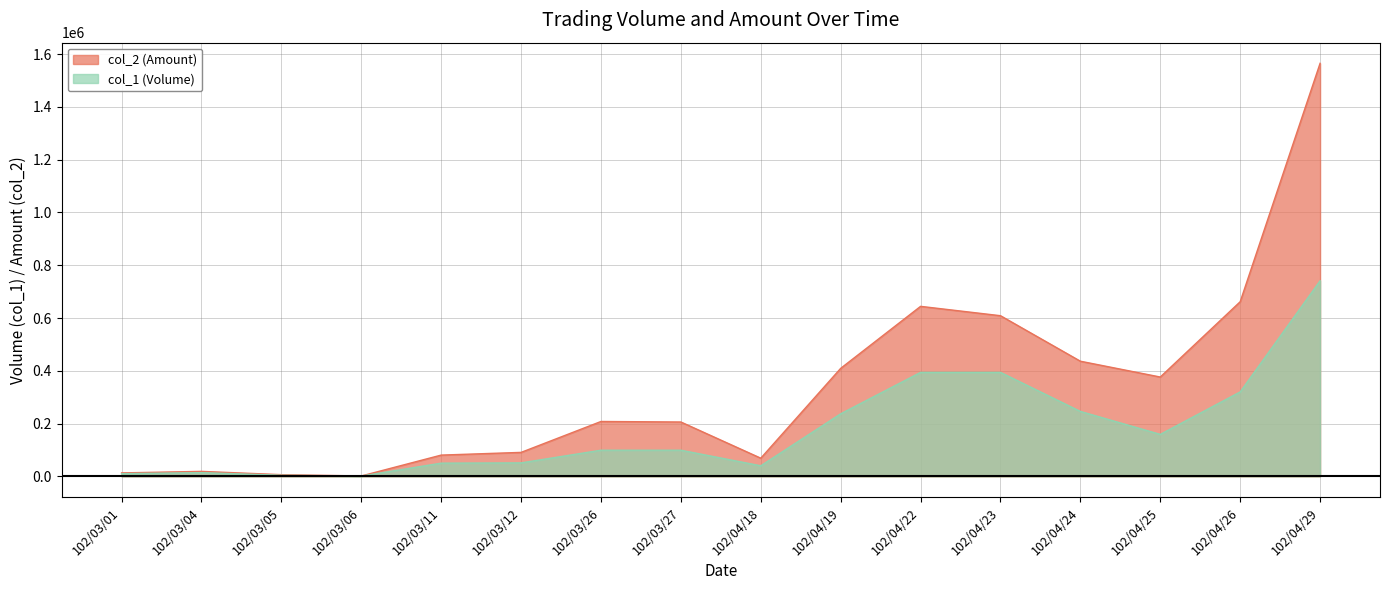

Read the col_2 value at 102/04/19.

409210